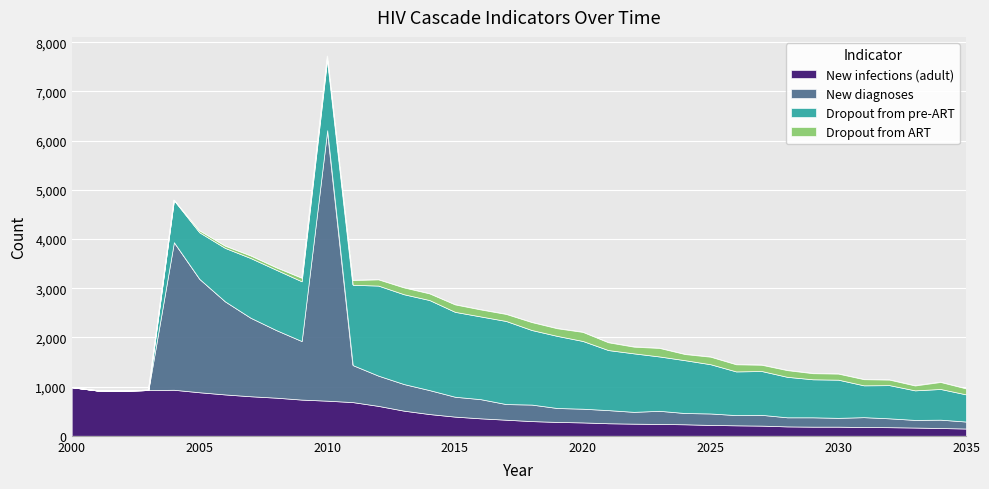

Reading left to right, list all the values displayed in this chart.

New infections (adult): 987	921	916	930	936	885	841	804	775	736	714	685	608	511	442	390	355	327	299	282	272	255	247	241	234	221	213	207	191	186	186	178	175	168	158	148
New diagnoses: 0	0	0	0	3000	2304	1892	1596	1375	1190	5500	752	615	541	487	404	390	318	336	283	279	267	240	267	229	233	208	219	185	190	179	201	180	155	170	142
Dropout from pre-ART: 0	0	0	0	855	947	1087	1214	1226	1215	1448	1633	1831	1826	1831	1726	1682	1689	1516	1466	1377	1221	1189	1105	1074	1001	888	891	823	773	776	647	675	601	624	552
Dropout from ART: 0	0	0	0	8	37	43	50	48	70	62	95	125	137	134	150	141	142	160	154	183	157	135	172	124	152	144	126	135	123	122	124	111	98	141	120